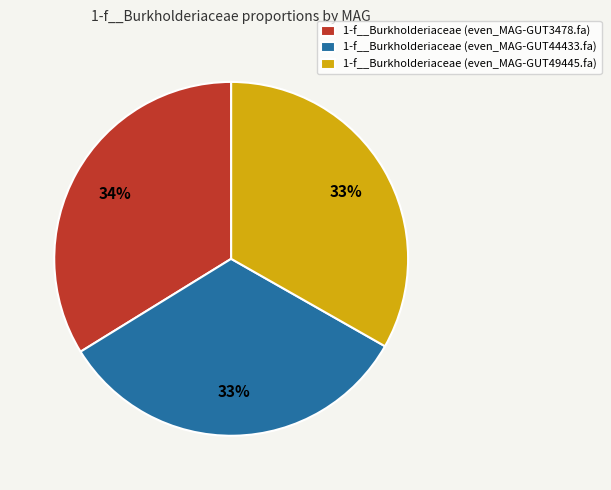

What is the largest slice in the pie chart?

1-f__Burkholderiaceae (even_MAG-GUT3478.fa)